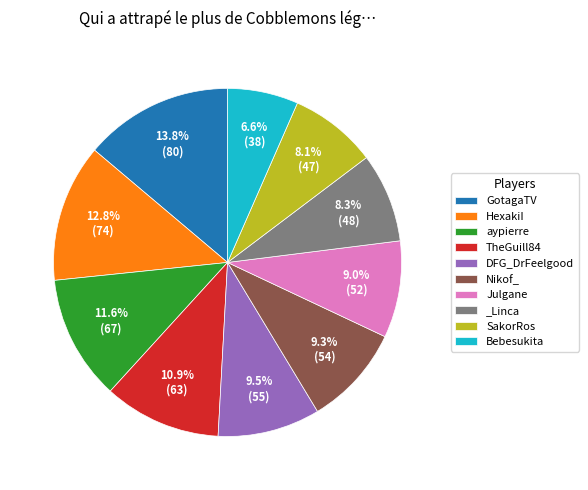

To the nearest percent, what is the difference between the largest and smallest slice percentages?

7%